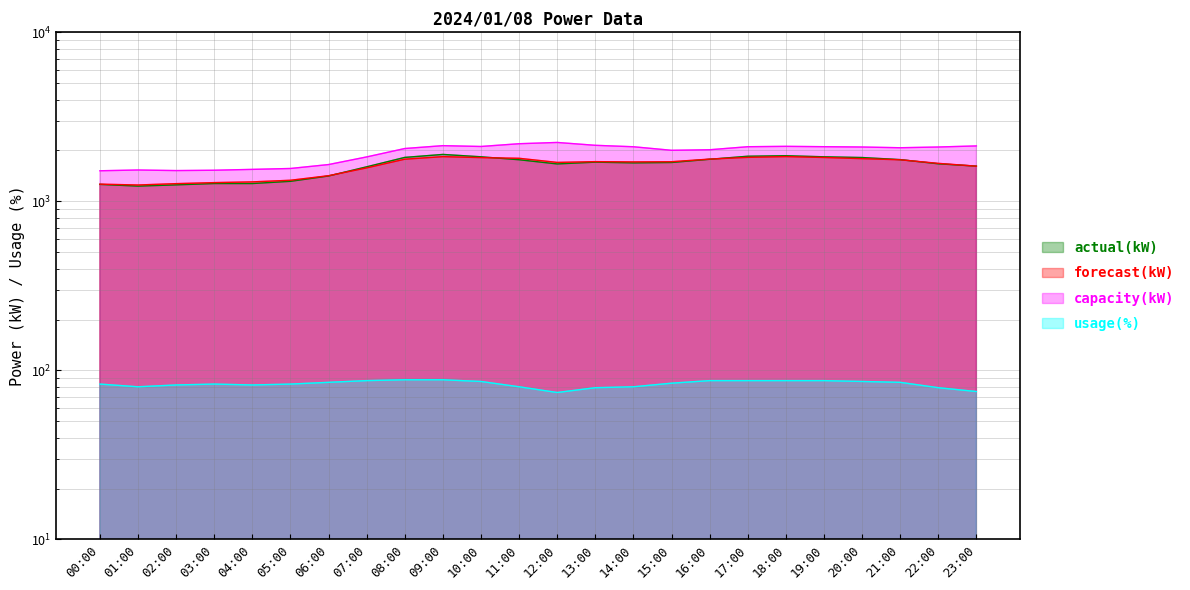

What is the total value across all series at 19:00?

5846